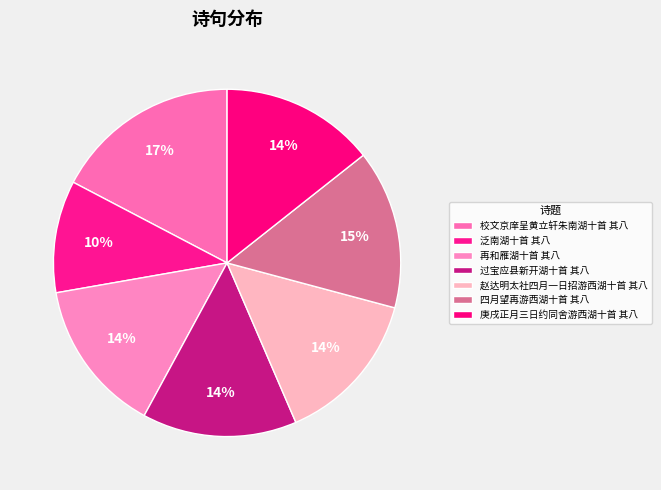

True or false: 四月望再游西湖十首 其八 accounts for 9% of the total.

False